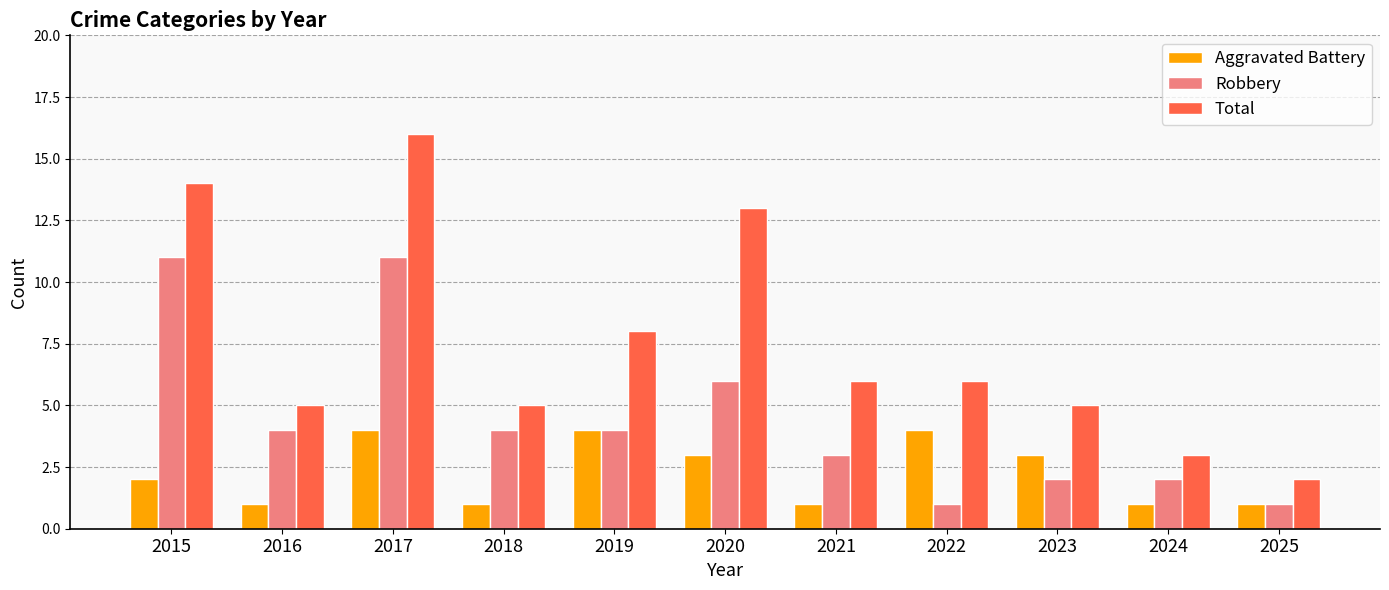

Is the value of Robbery at 2019 greater than the value of Total at 2025?

Yes